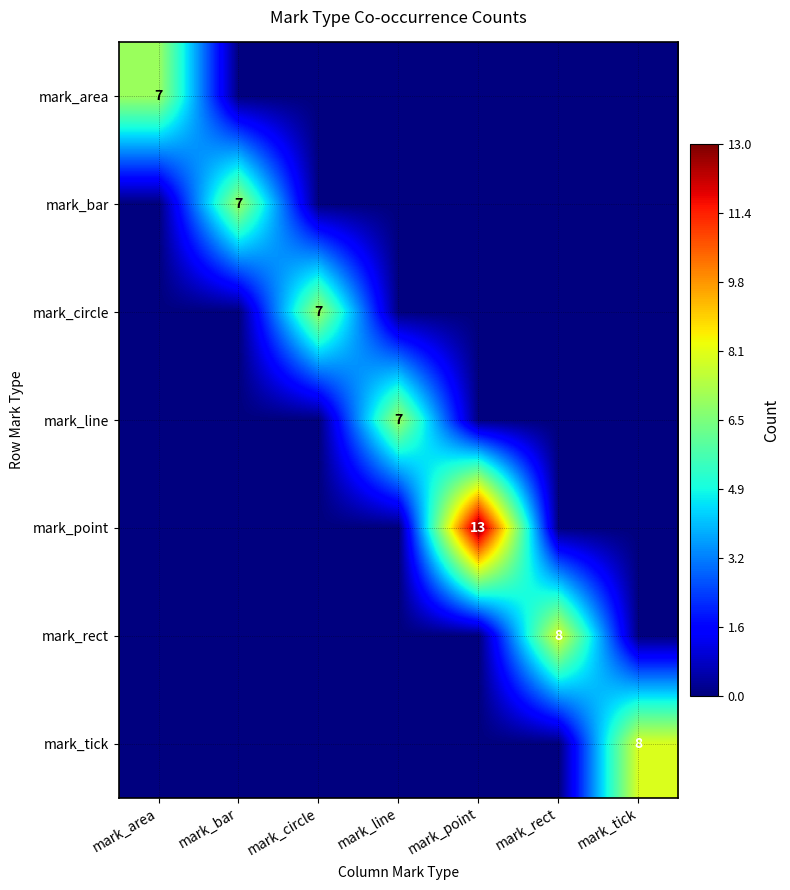

How many distinct data groups are displayed?

7